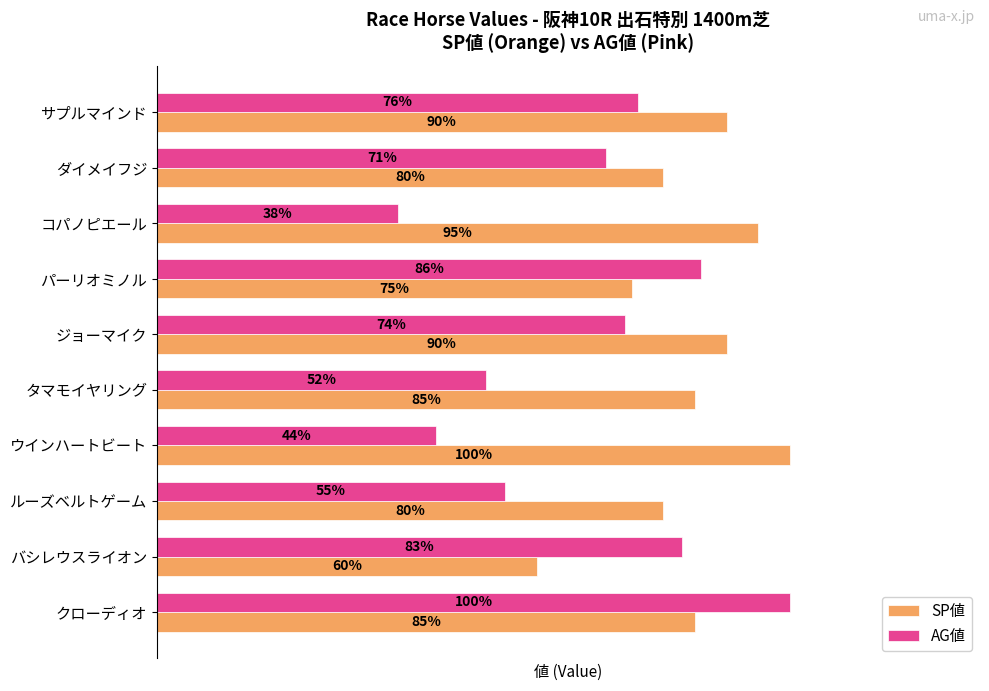

Where is AG値 nearest to the value 69?

ダイメイフジ